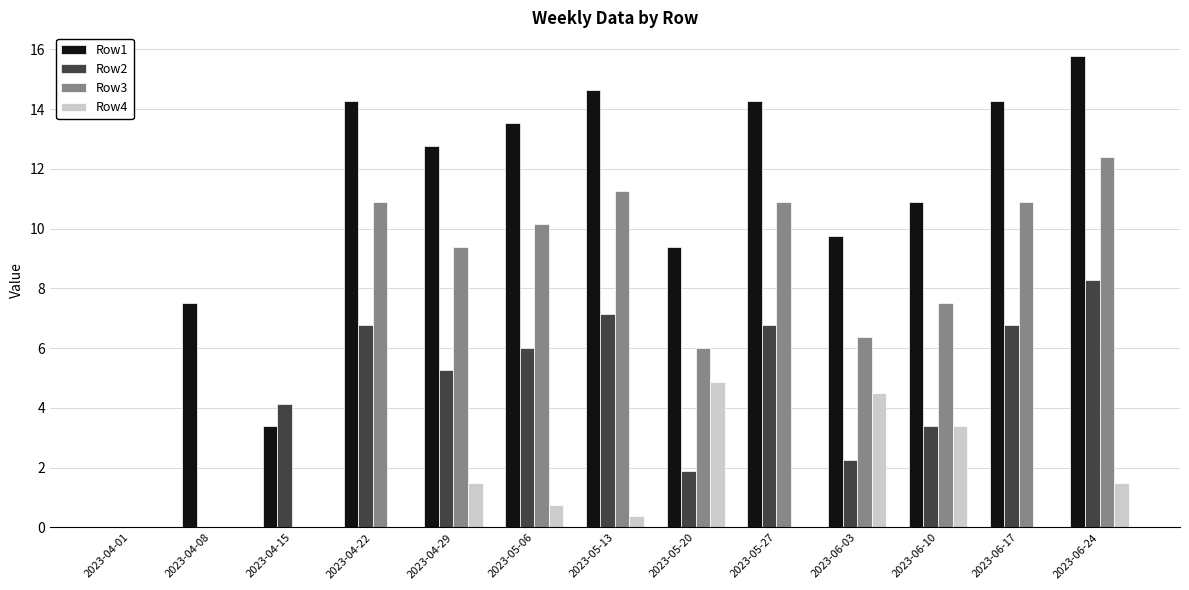

Which series has the largest total across all categories?

Row1